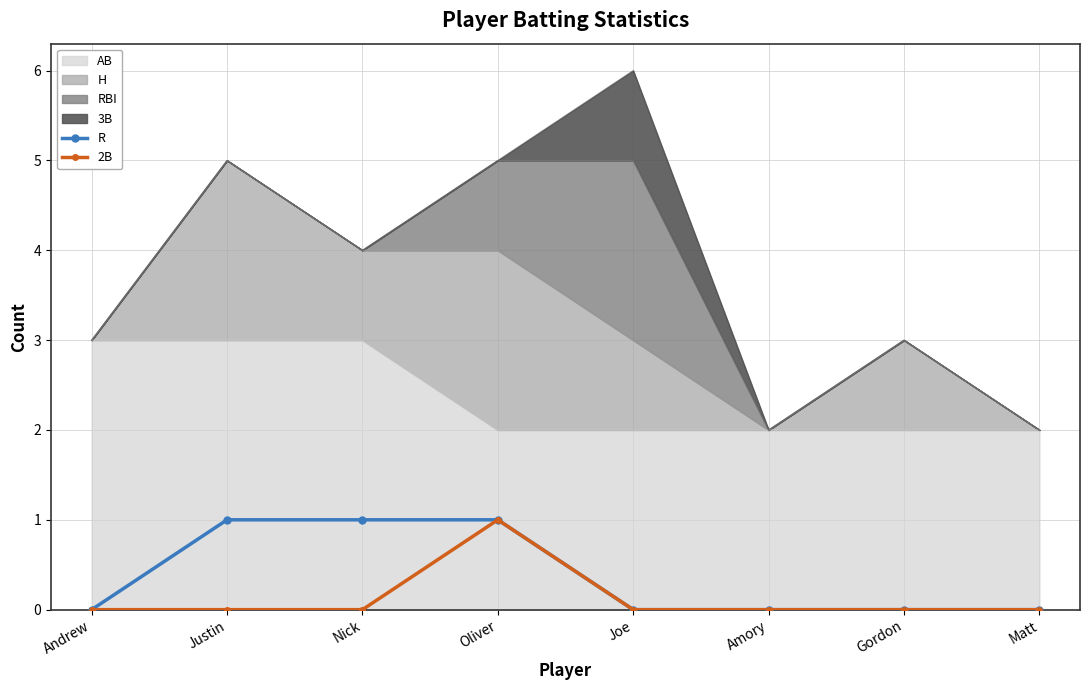

How many lines are shown in the chart?

2